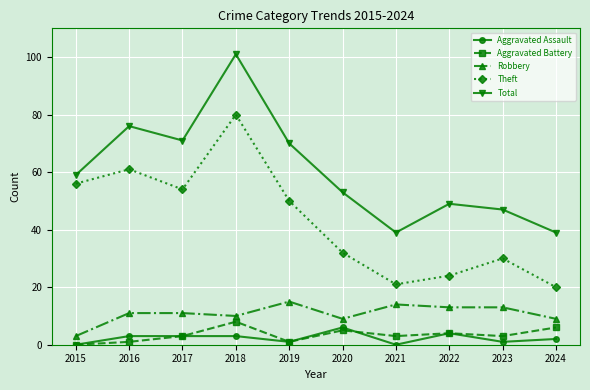

Reading left to right, what are all the values shown in this chart?

Aggravated Assault: 2015=0	2016=3	2017=3	2018=3	2019=1	2020=6	2021=0	2022=4	2023=1	2024=2
Aggravated Battery: 2015=0	2016=1	2017=3	2018=8	2019=1	2020=5	2021=3	2022=4	2023=3	2024=6
Robbery: 2015=3	2016=11	2017=11	2018=10	2019=15	2020=9	2021=14	2022=13	2023=13	2024=9
Theft: 2015=56	2016=61	2017=54	2018=80	2019=50	2020=32	2021=21	2022=24	2023=30	2024=20
Total: 2015=59	2016=76	2017=71	2018=101	2019=70	2020=53	2021=39	2022=49	2023=47	2024=39